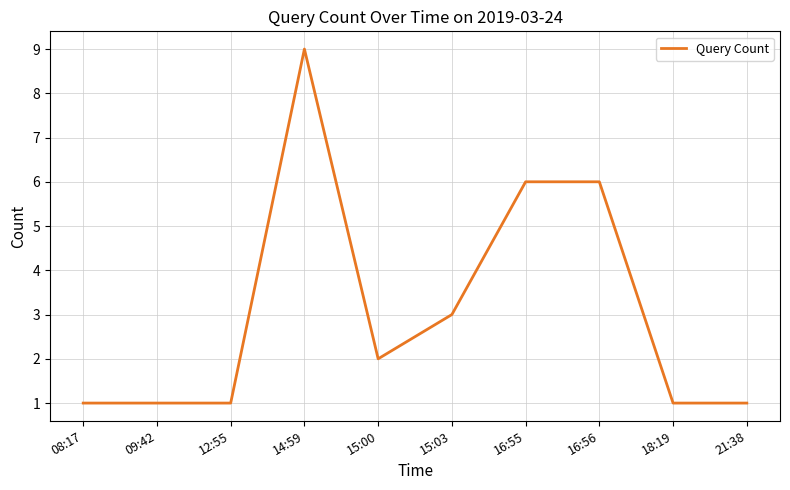

What position from the left is 08:17?

1